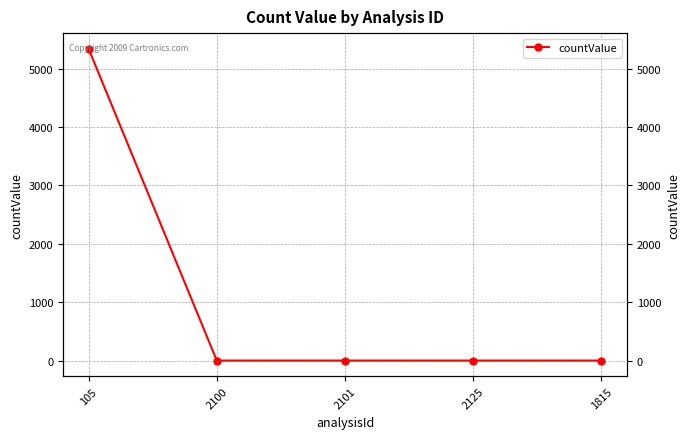

What is the label of the 2nd point from the right?

2125